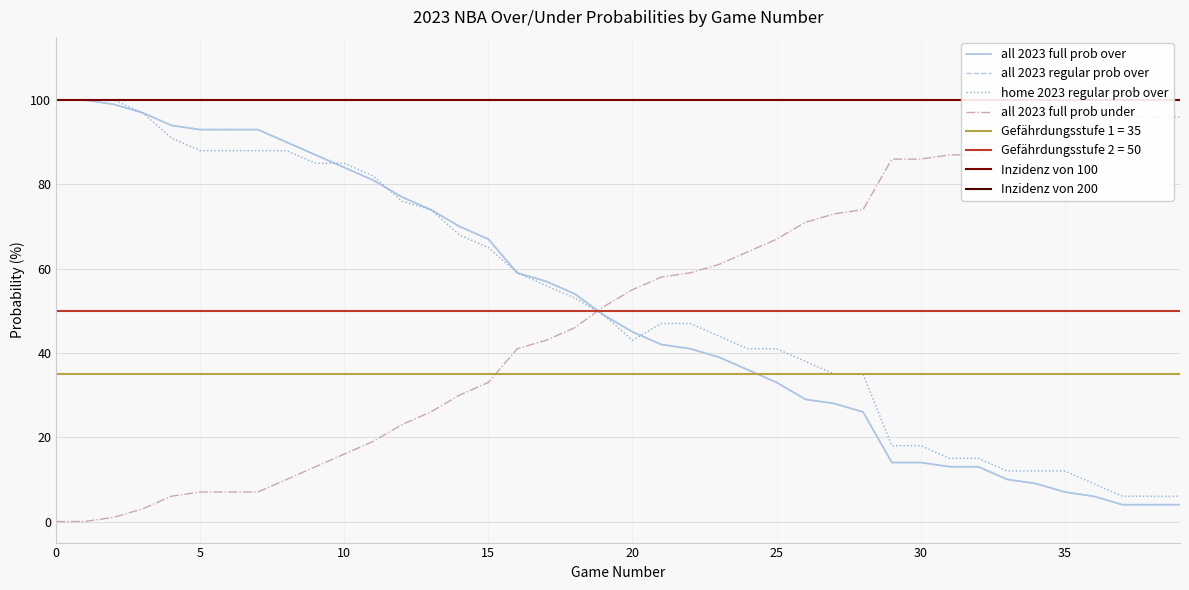

Is it true that home 2023 regular prob over equals 82 at 11?

True